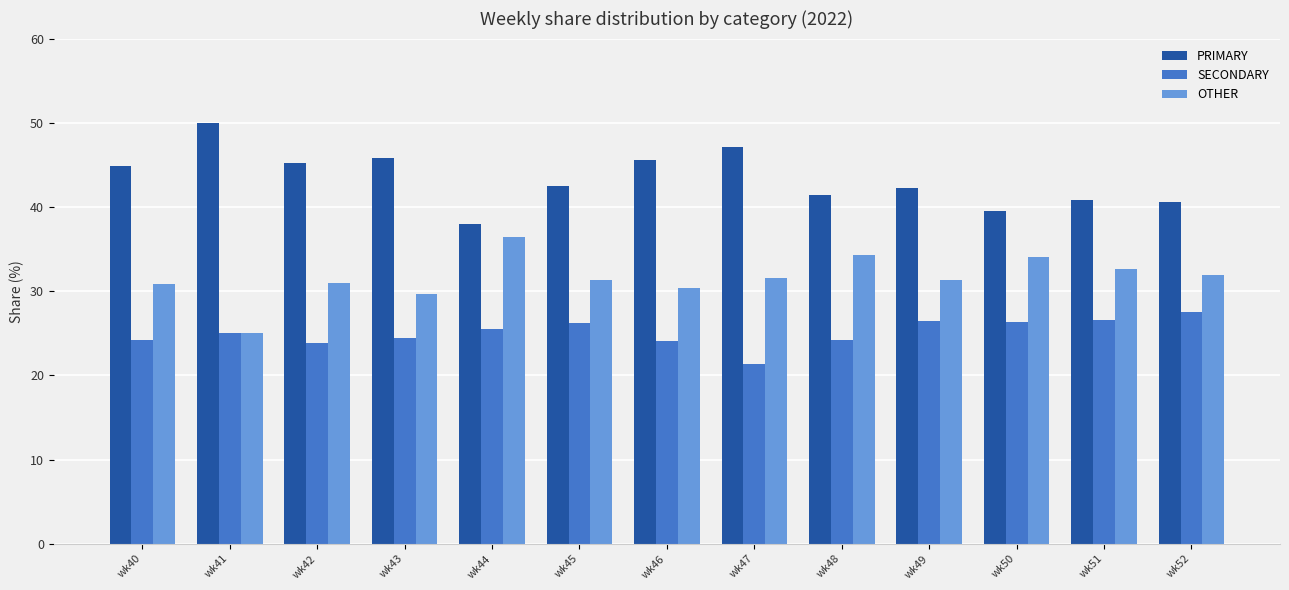

What is the spread (max minus min) of values at wk46?

21.4